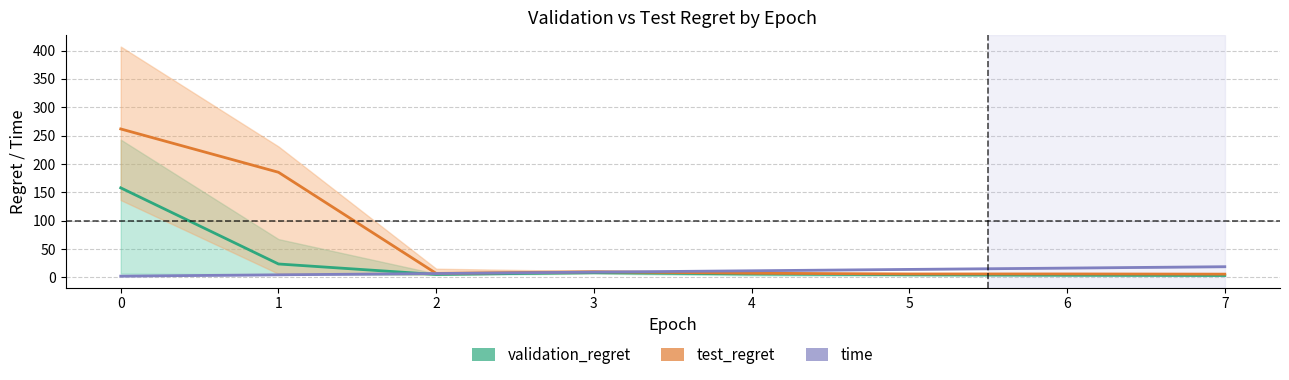

The time series shows 11.8 at 4. True or false?

True